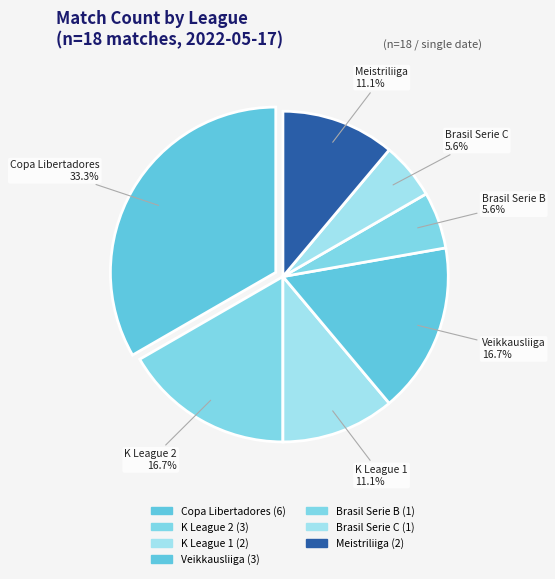

Is there a majority slice in this chart?

No